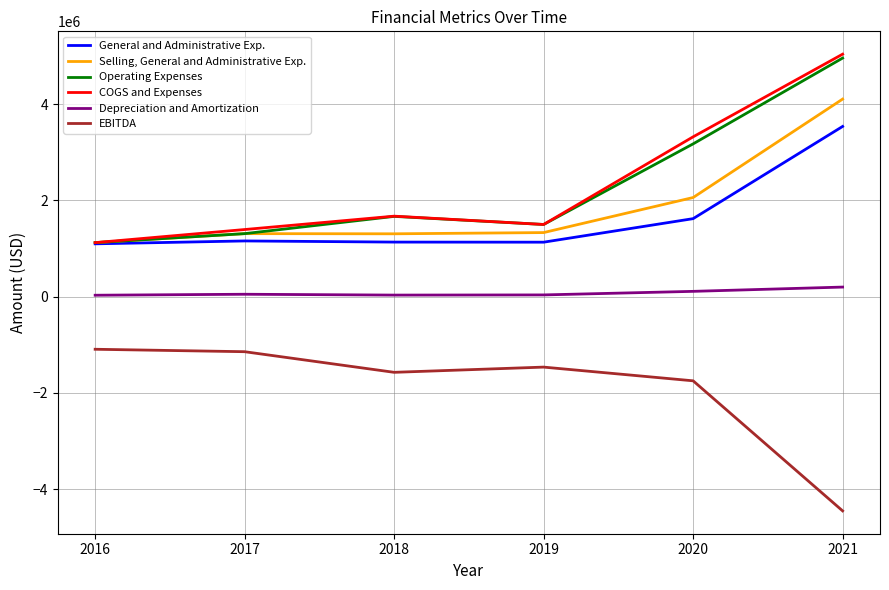

The value of EBITDA at 2021 is -4449245. True or false?

True